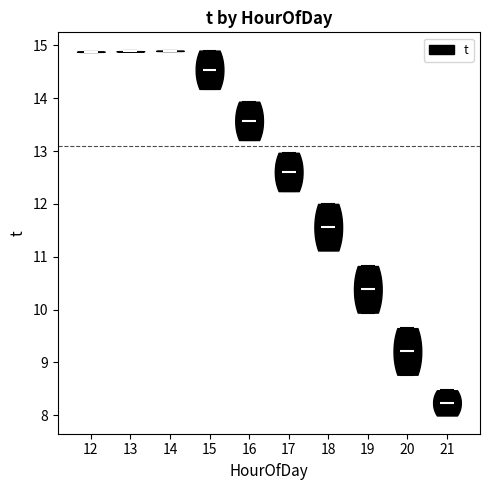

Where does the median line of the violin at x = 19 sit on the y-axis? The values are not printed on the chart, so give them approximately, as read against the axis.

10.4